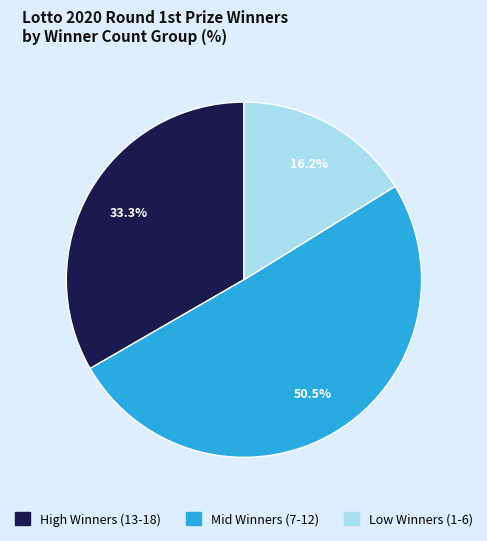

Is there any slice that represents more than half of the pie?

Yes